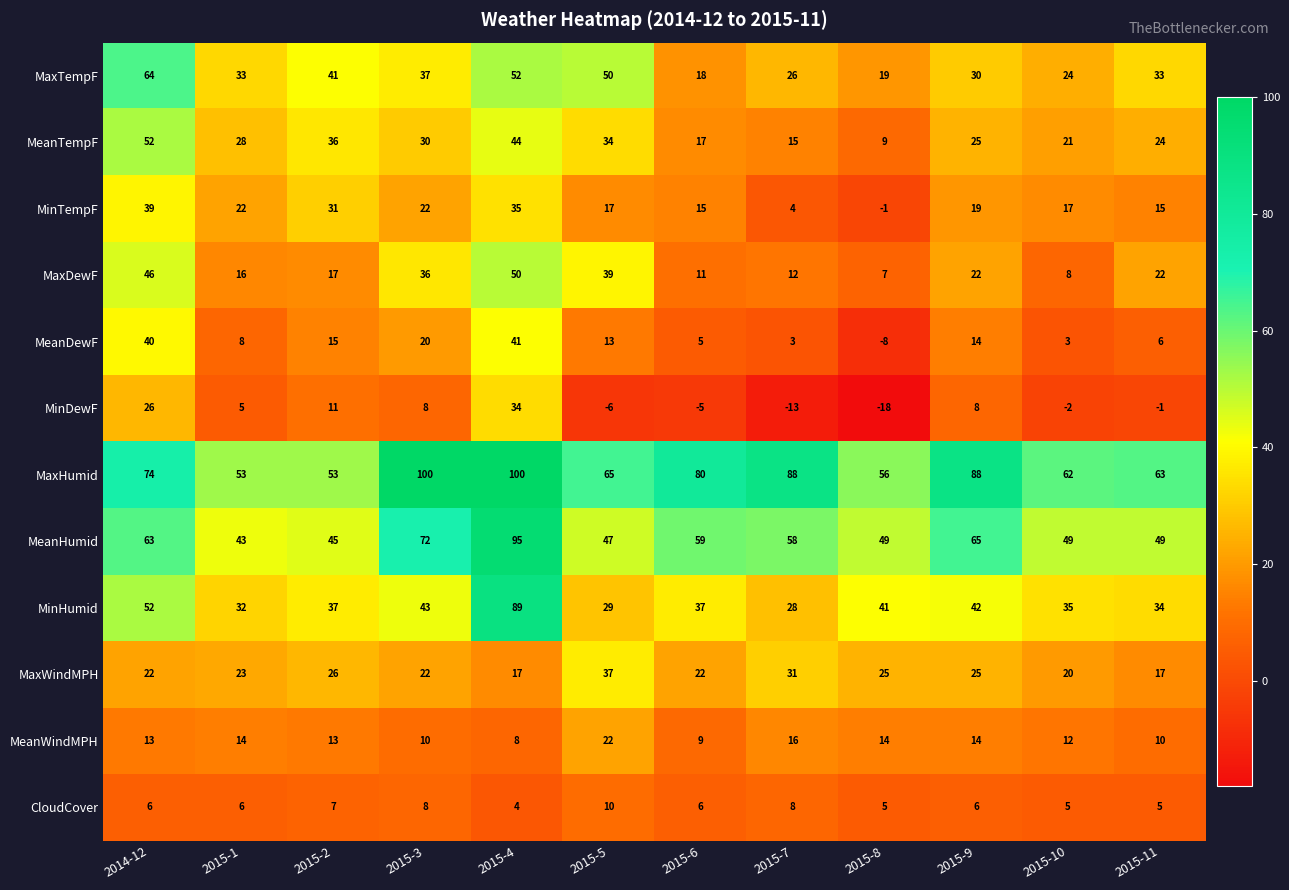

At which label does MaxTempF first exceed 33?

2014-12